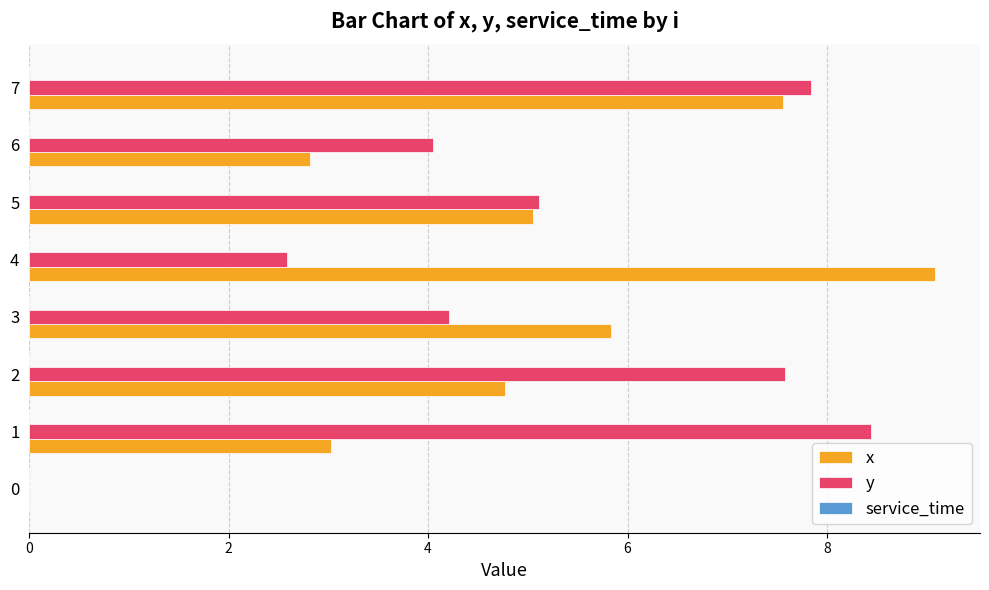

Which label corresponds to the largest value in the chart?

4